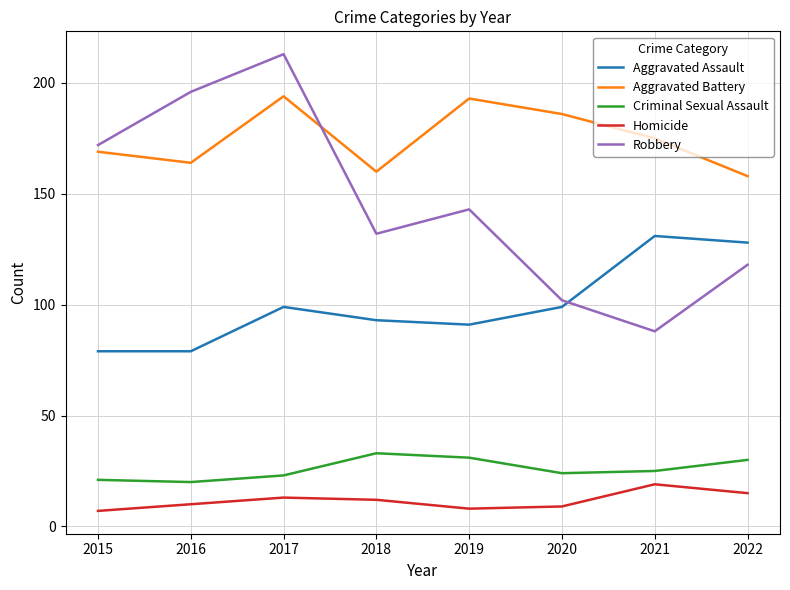

What is the average value of the Aggravated Battery series?

175